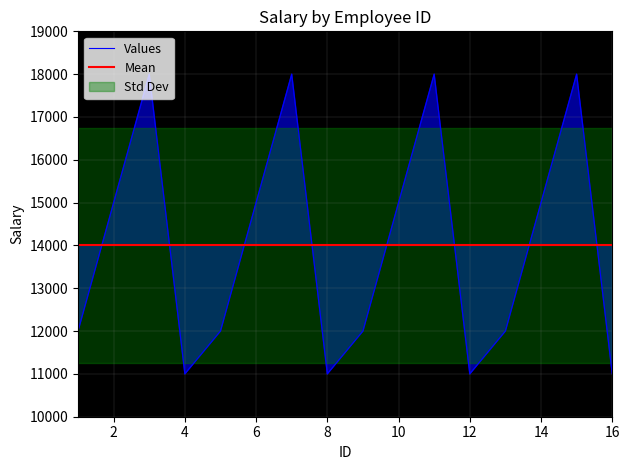

What is the change in value from 4 to 9?

+1000